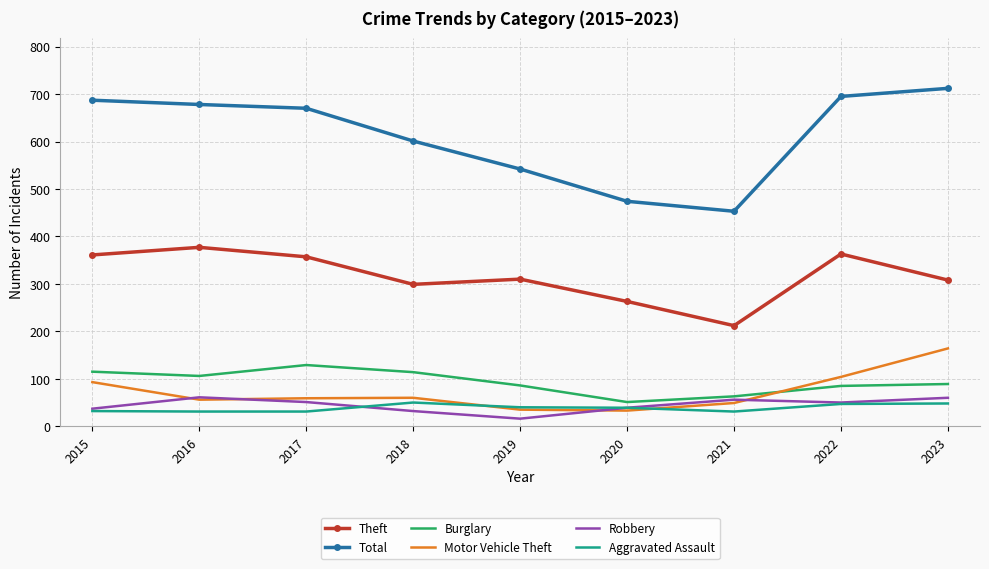

Which series has the largest total across all categories?

Total